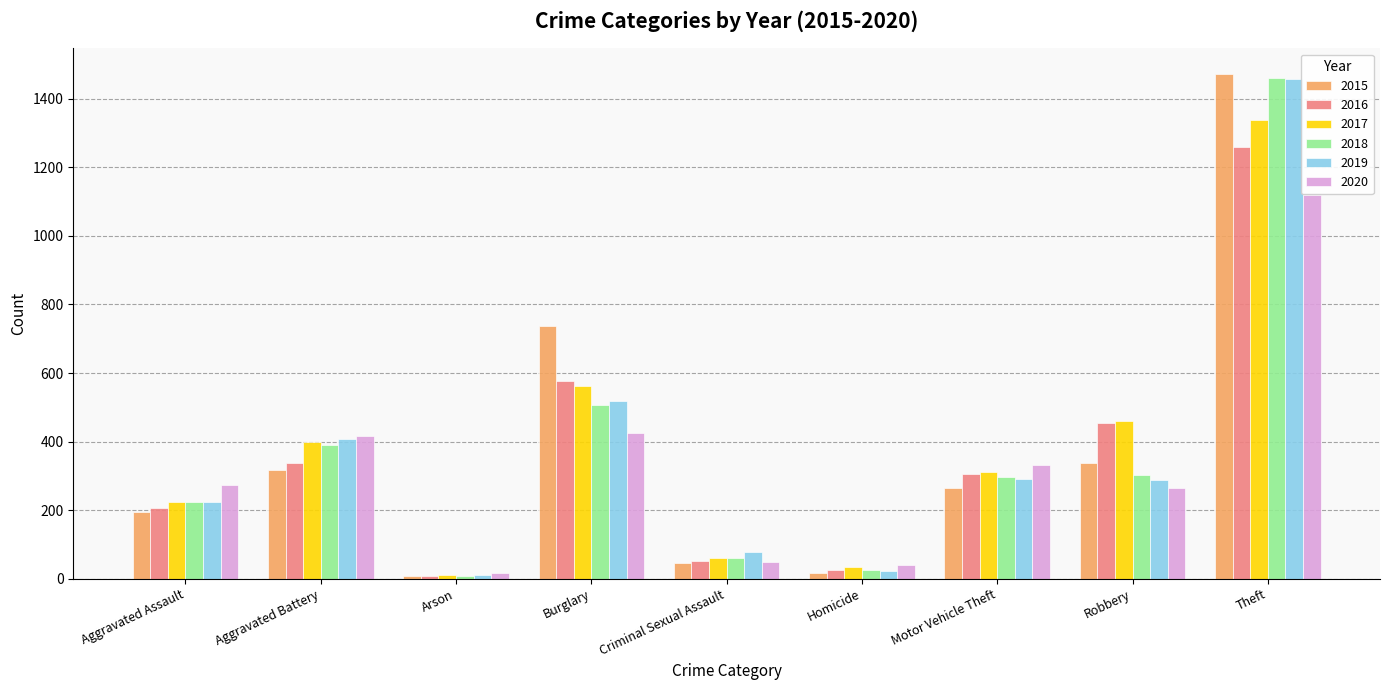

What is the value of the 2018 bar at the 9th from the left?

1461